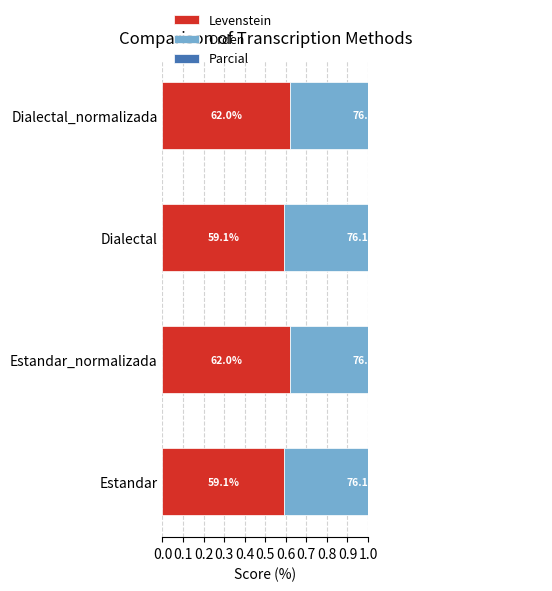

What is the total value across all series at 0.2?

1.9